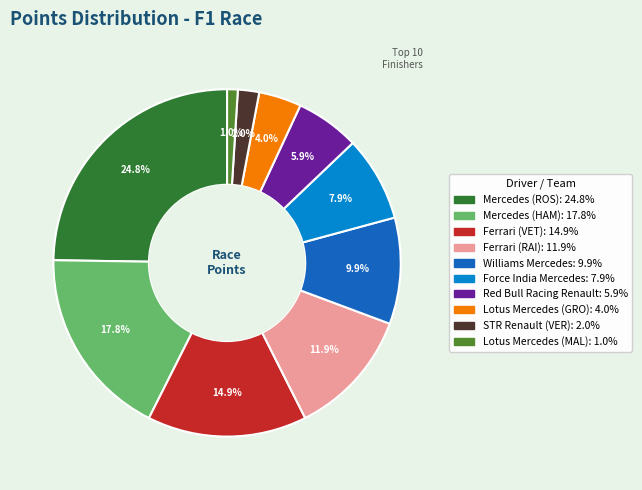

What percentage is the Ferrari (RAI) slice, to the nearest percent?

12%